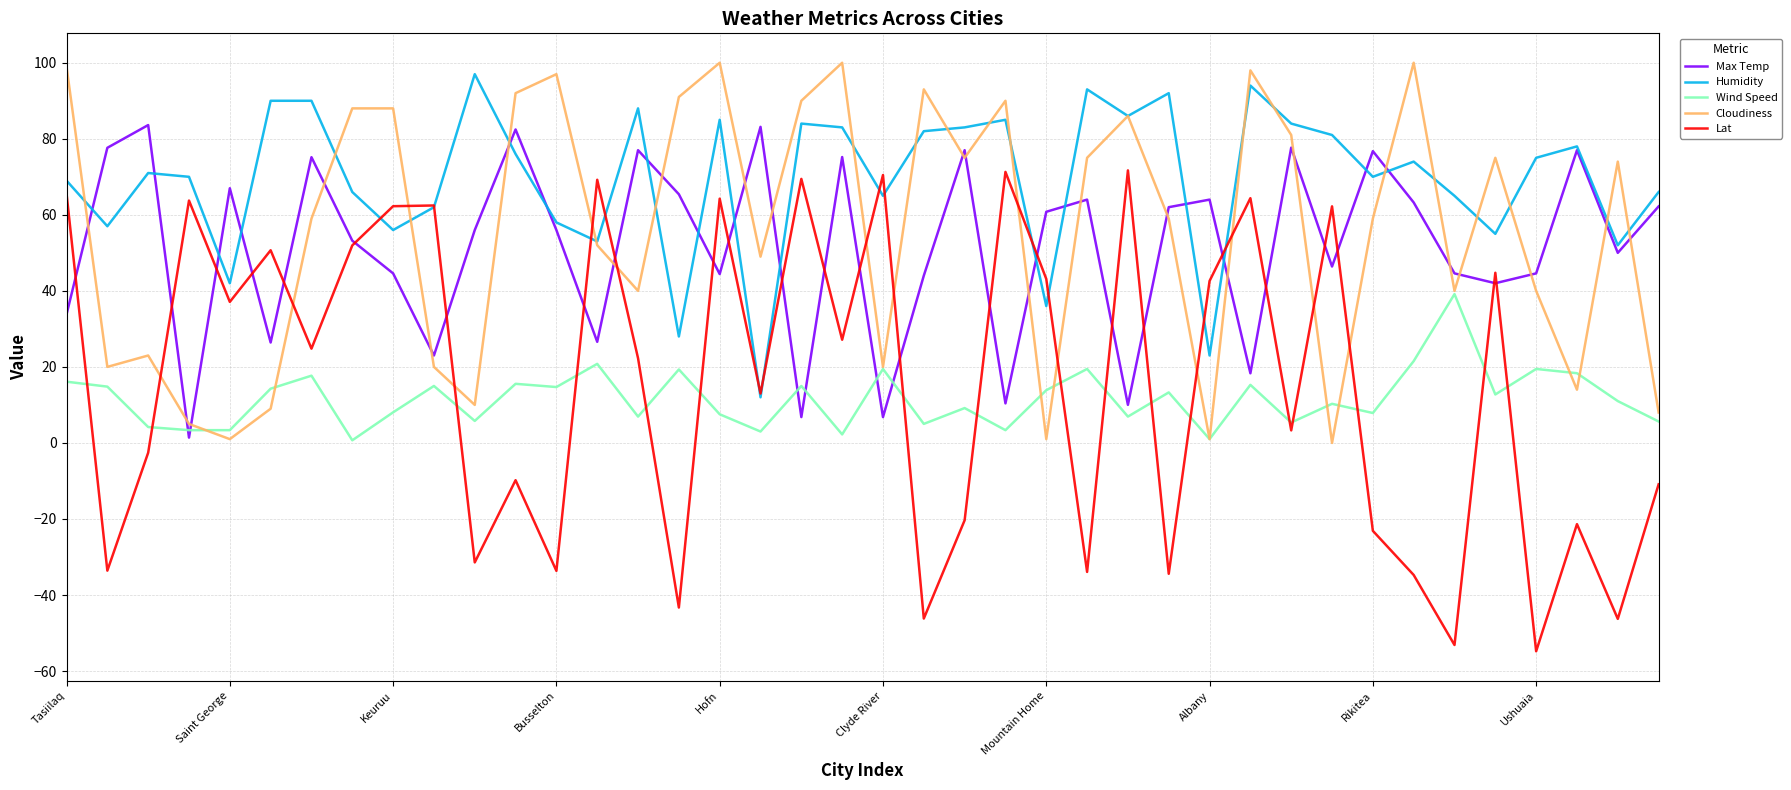

Which series has the largest total across all categories?

Humidity